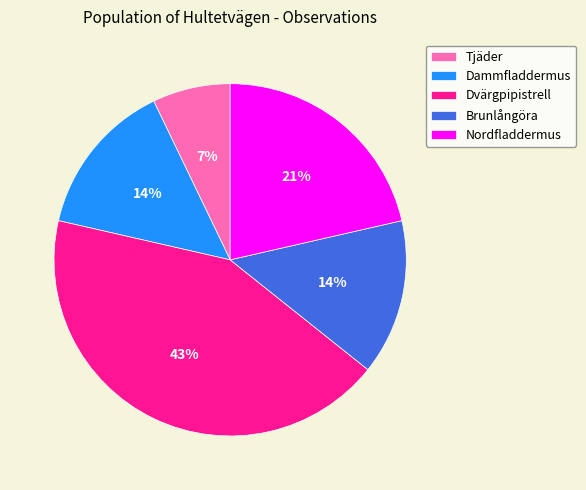

Do Nordfladdermus and Tjäder together represent more than half of the pie?

No